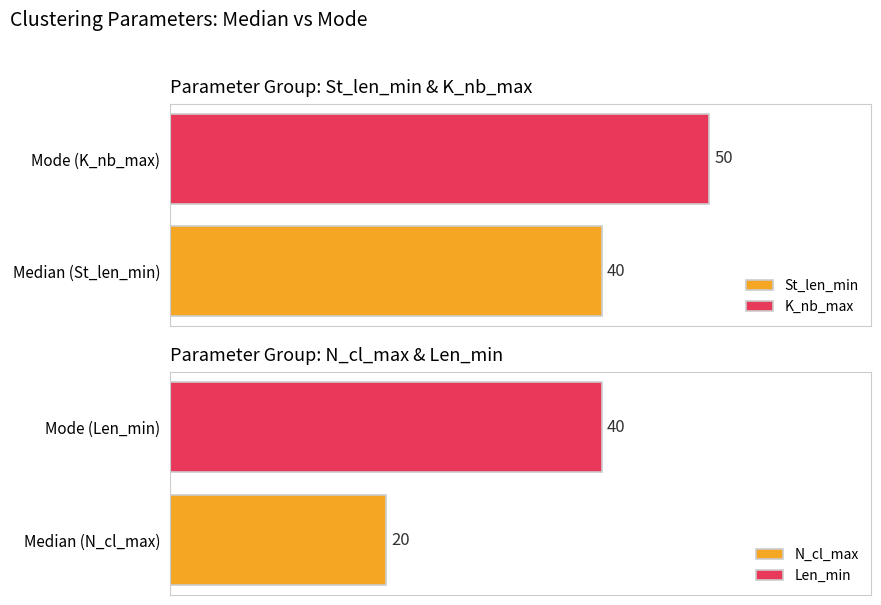

Rank the series by their maximum value, from highest to lowest.

K_nb_max, St_len_min, Len_min, N_cl_max